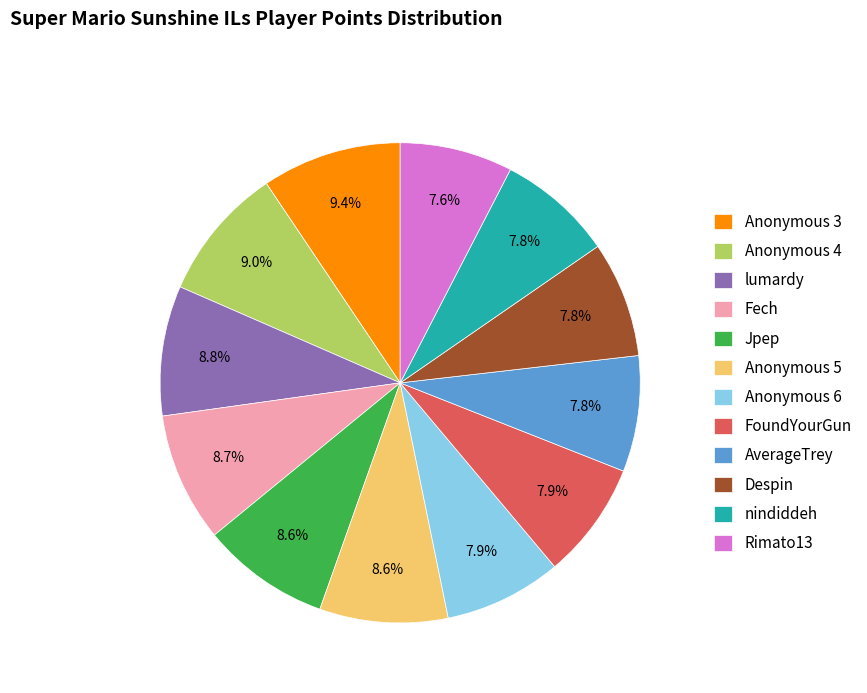

Approximately how many times larger is the value at Despin compared to Rimato13?

1.0